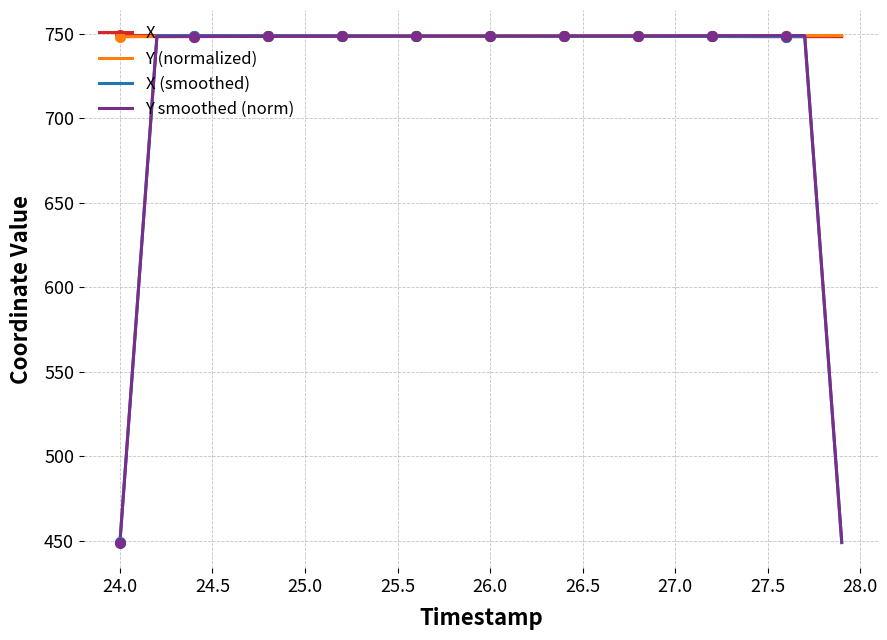

What is the maximum value for Y smoothed (norm)?

748.9